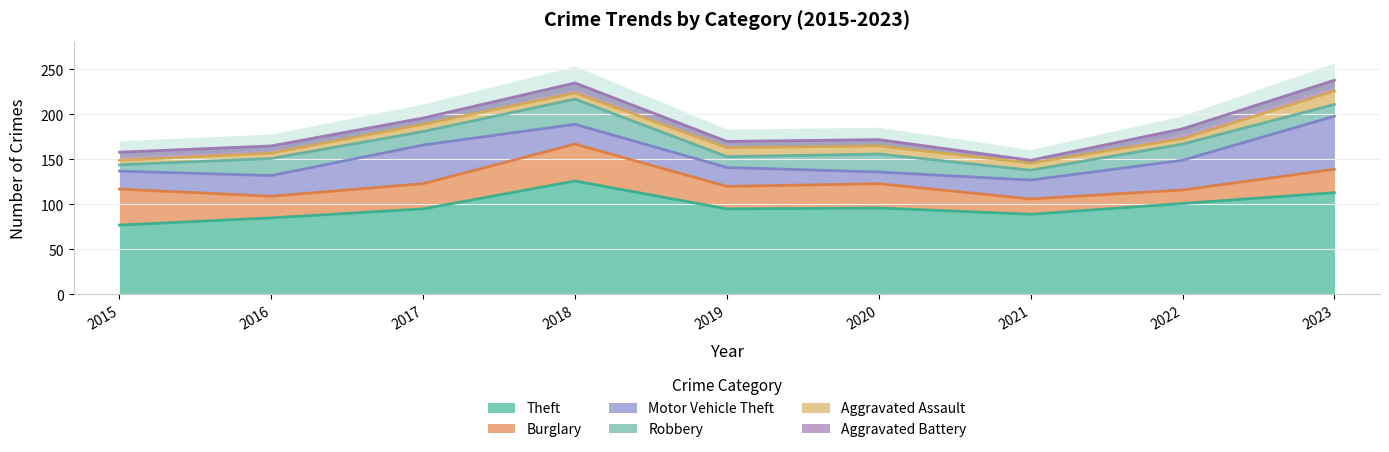

What is the smallest value displayed?

3